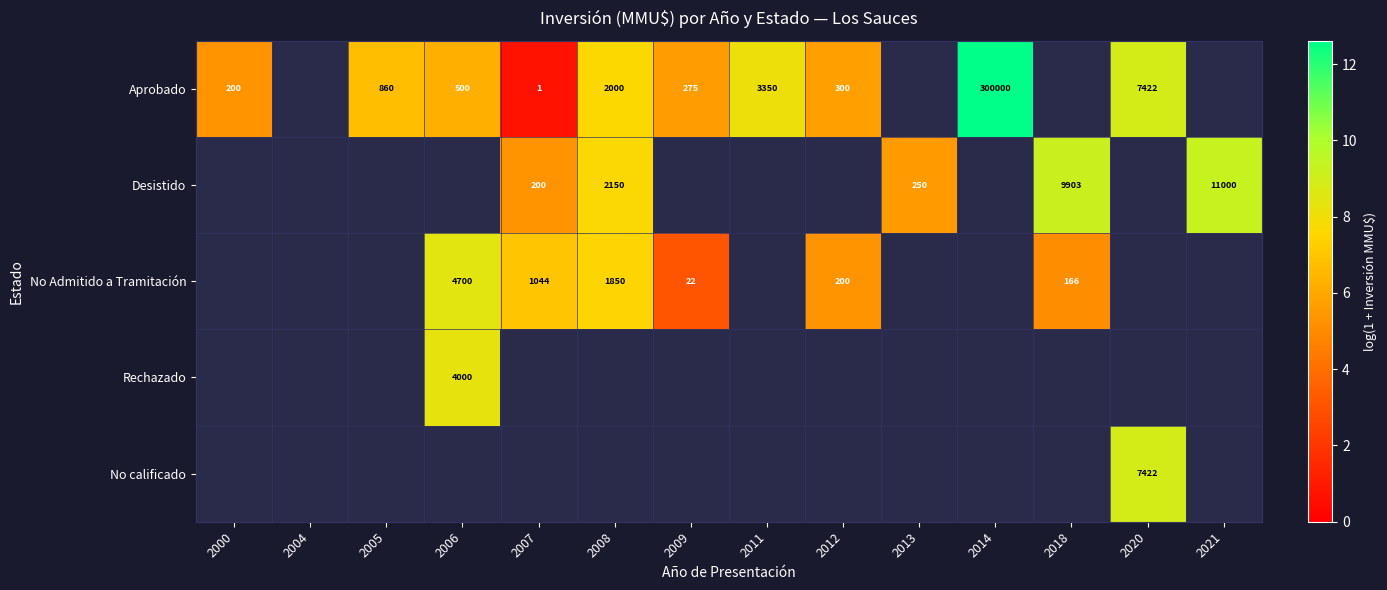

Between 2011 and 2012, which series saw the biggest shift?

Aprobado